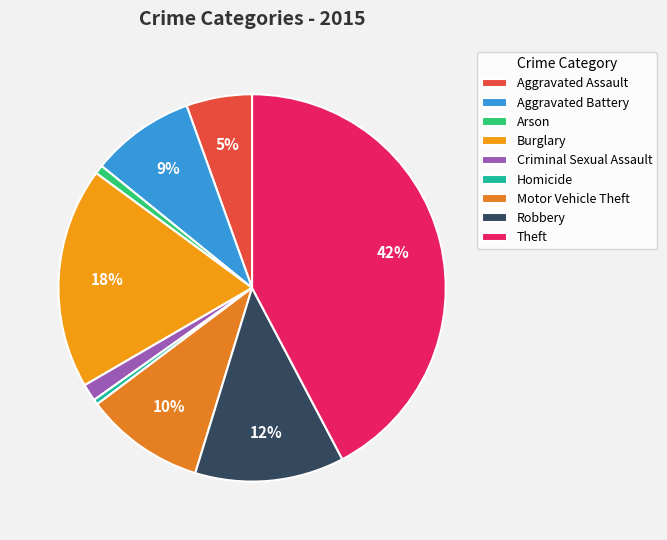

What is the largest slice in the pie chart?

Theft